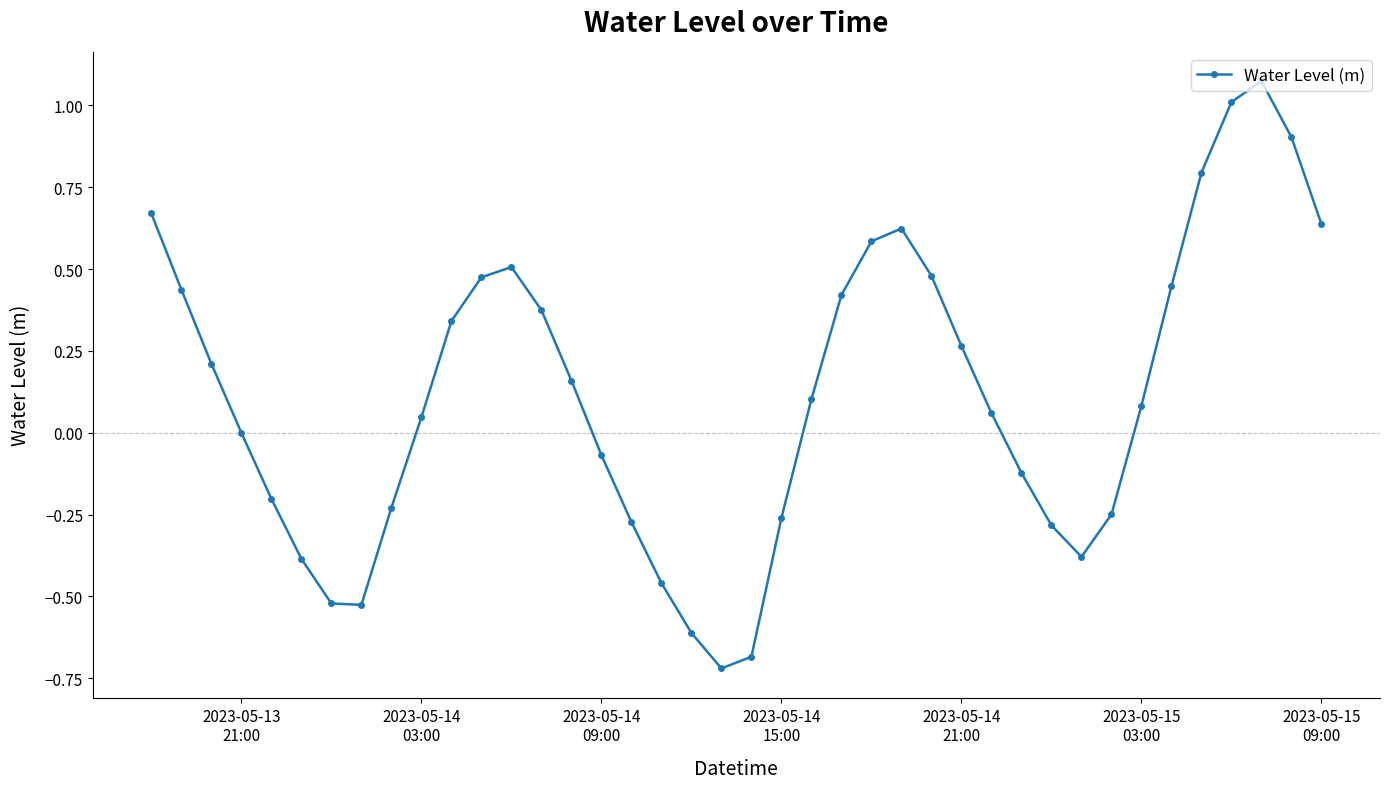

How many interior local peaks (higher than both neighbors) does the data have?

3